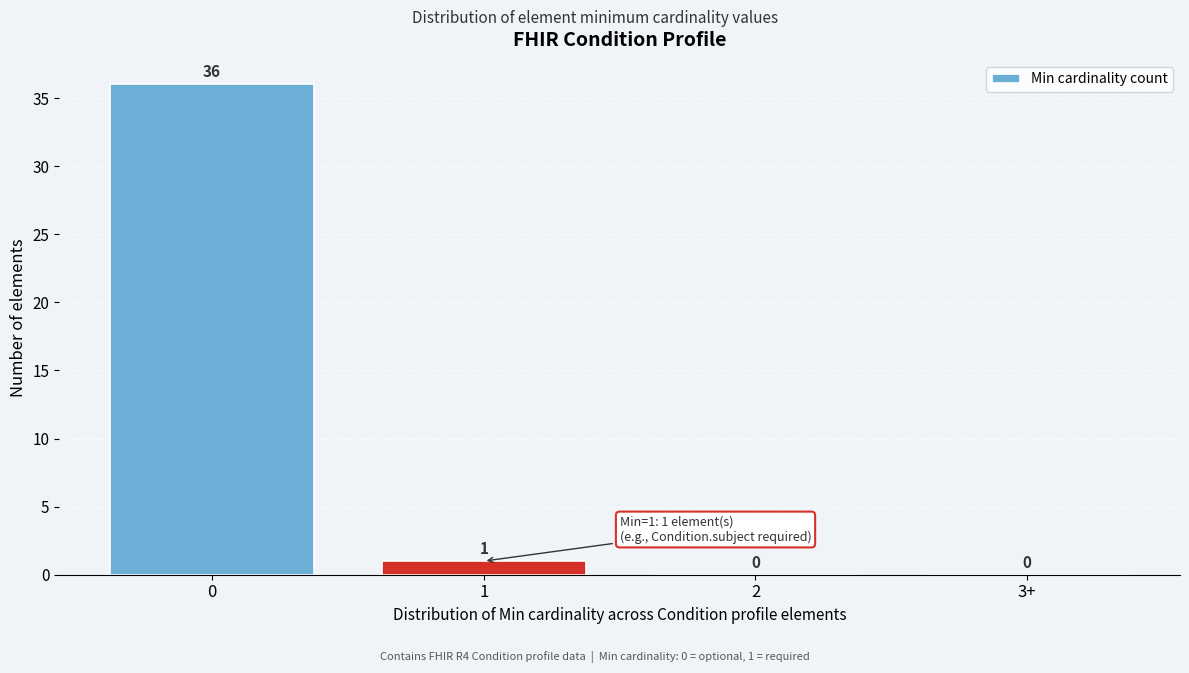

Reading right to left, what are all the values shown in this chart?

3+=0	2=0	1=1	0=36